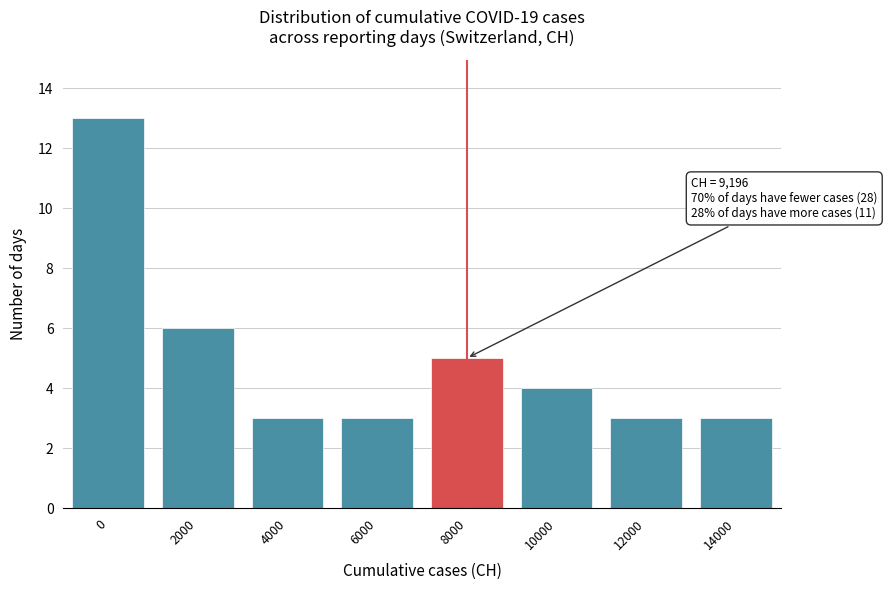

Reading left to right, extract all data points from this chart.

0=13	2000=6	4000=3	6000=3	8000=5	10000=4	12000=3	14000=3